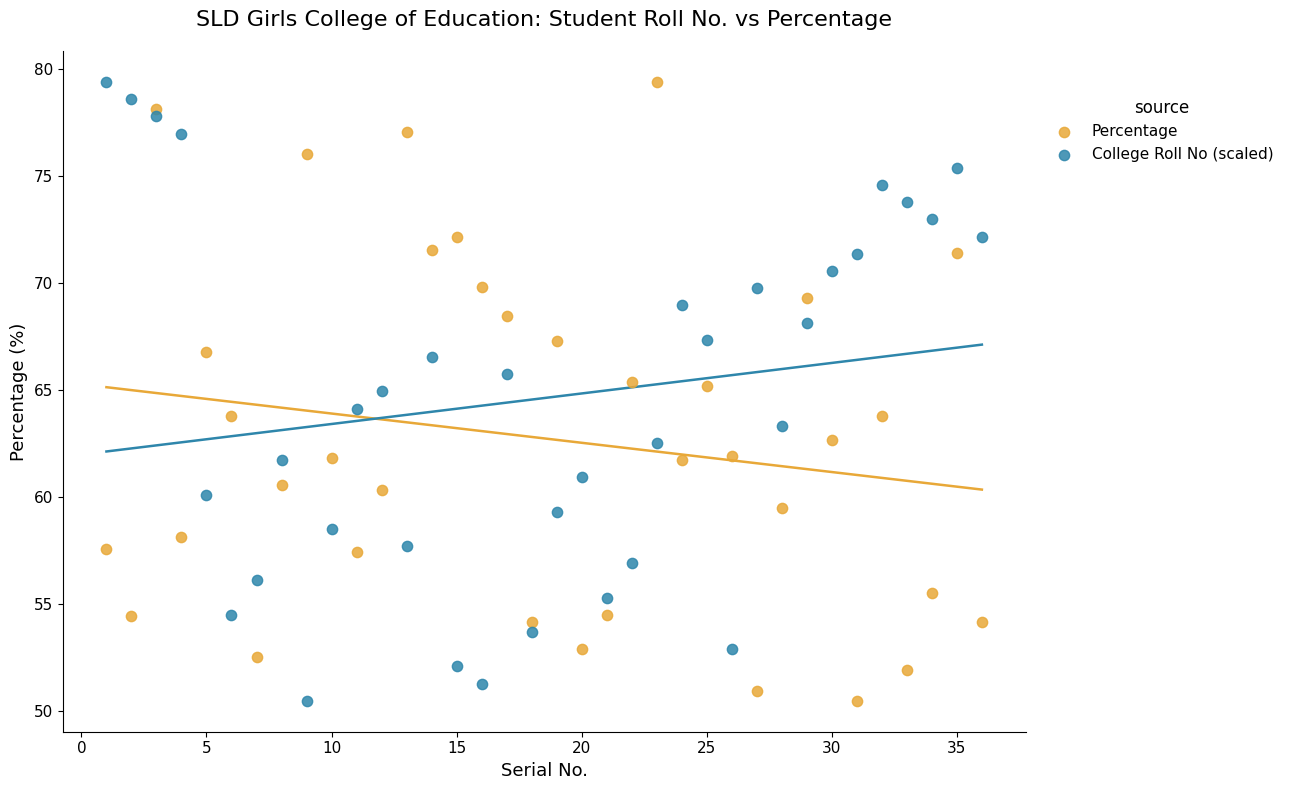

What is the X range (max minus min) for the scatter plot?

35.0